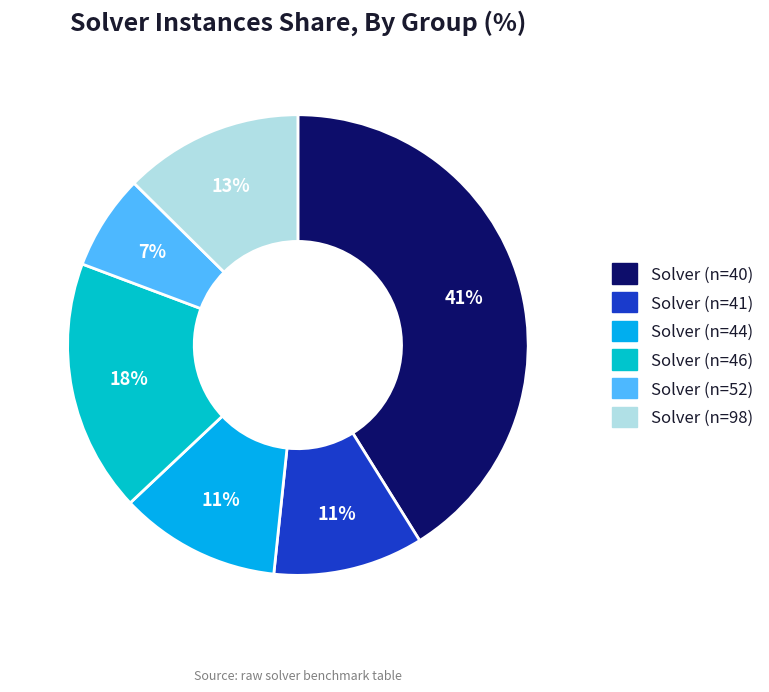

To the nearest percent, what is the difference between the largest and smallest slice percentages?

34%